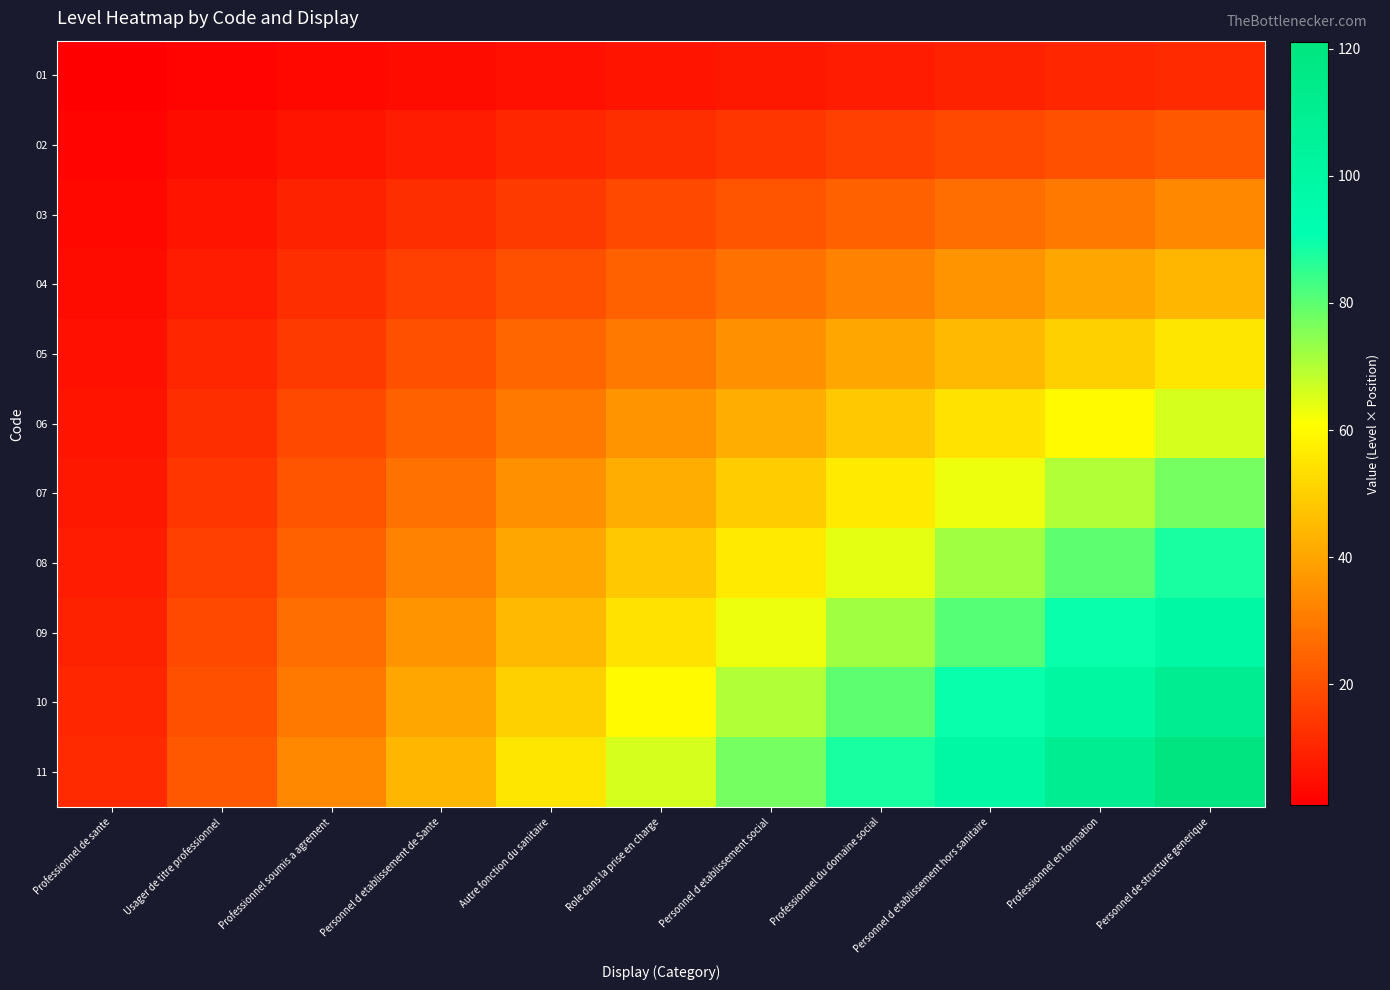

Which has a higher value, Professionnel soumis a agrement or Professionnel du domaine social?

Professionnel du domaine social